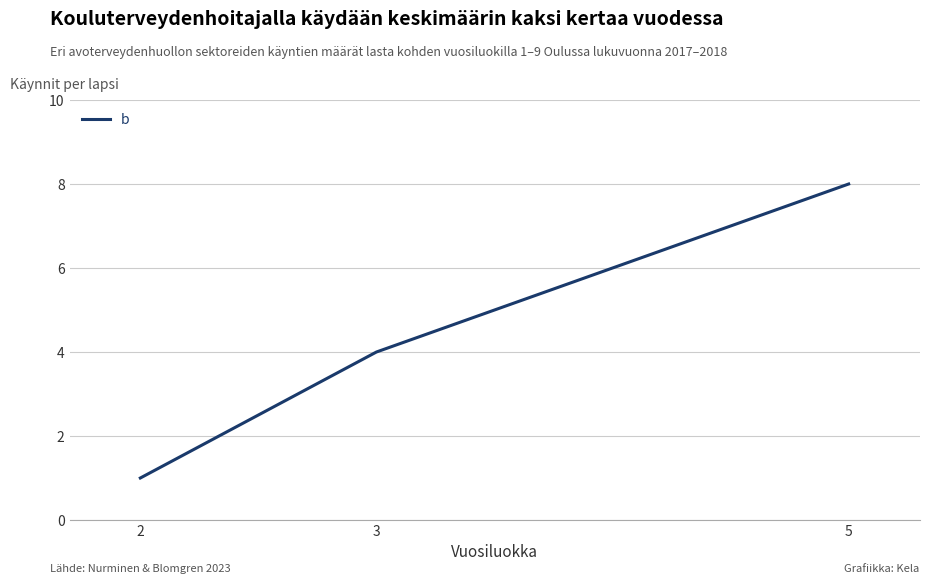

Reading left to right, transcribe all the data shown in this chart.

1	4	8